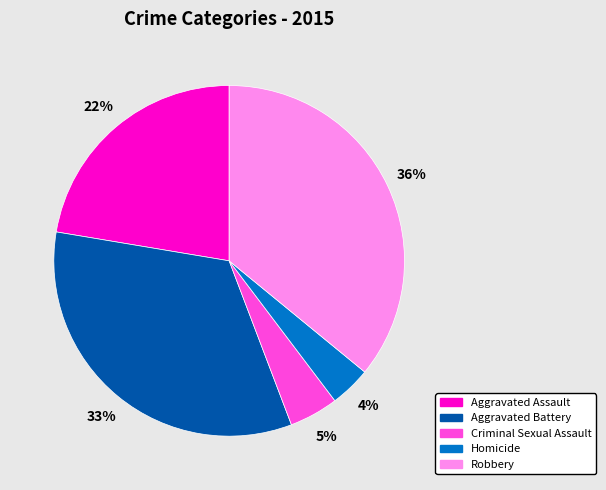

Is it true that Aggravated Assault is 12% of the pie?

False